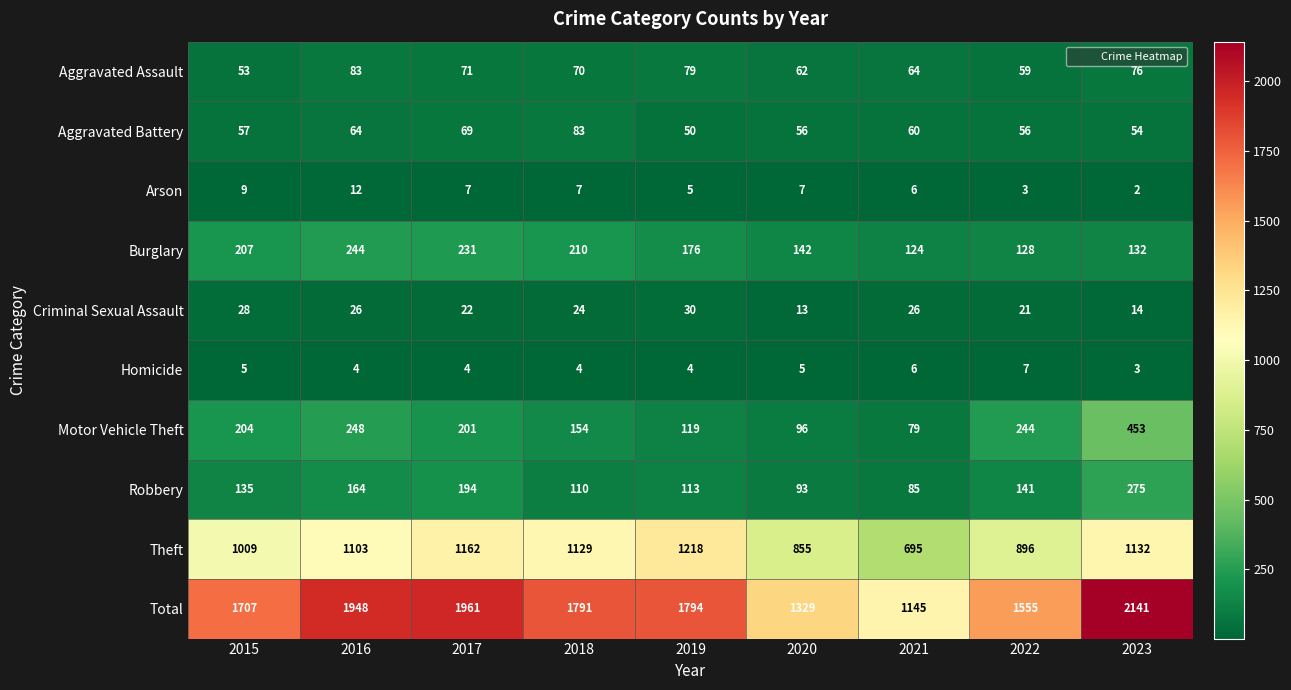

What is the difference between the maximum and minimum values in the Robbery series?

190